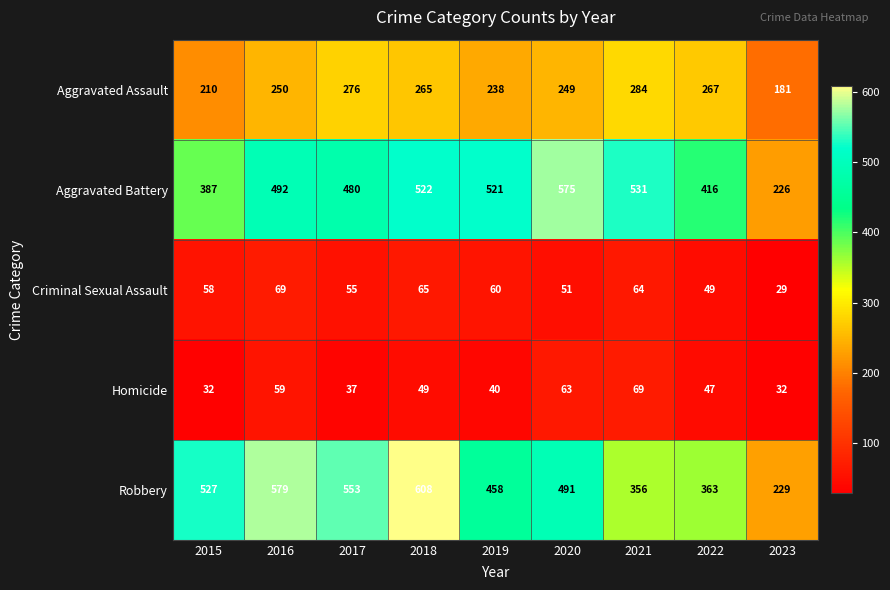

How many series are shown in this chart?

5